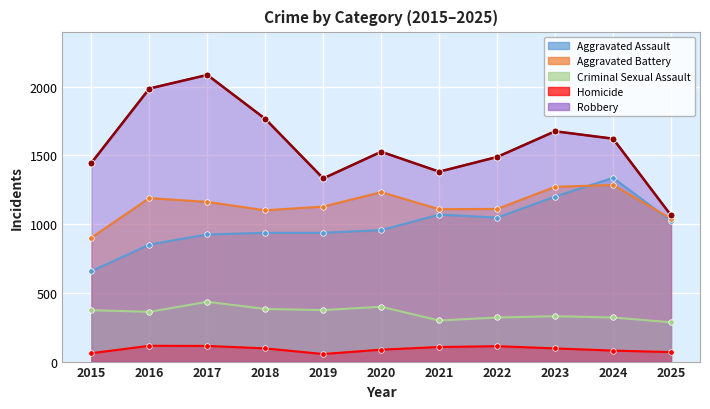

Does the chart display data point markers on the line(s)?

Yes